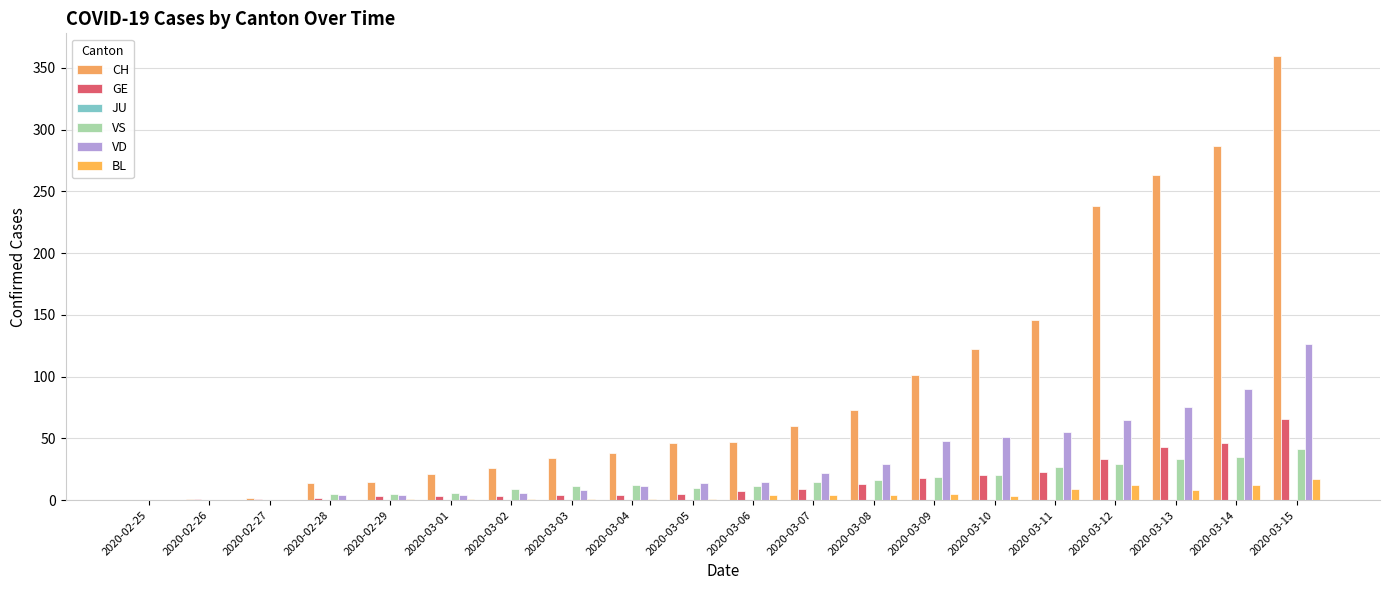

What position from the right is 2020-02-25?

20